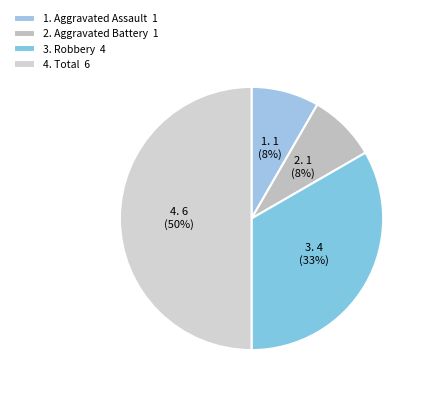

Count the number of slices in the pie.

4